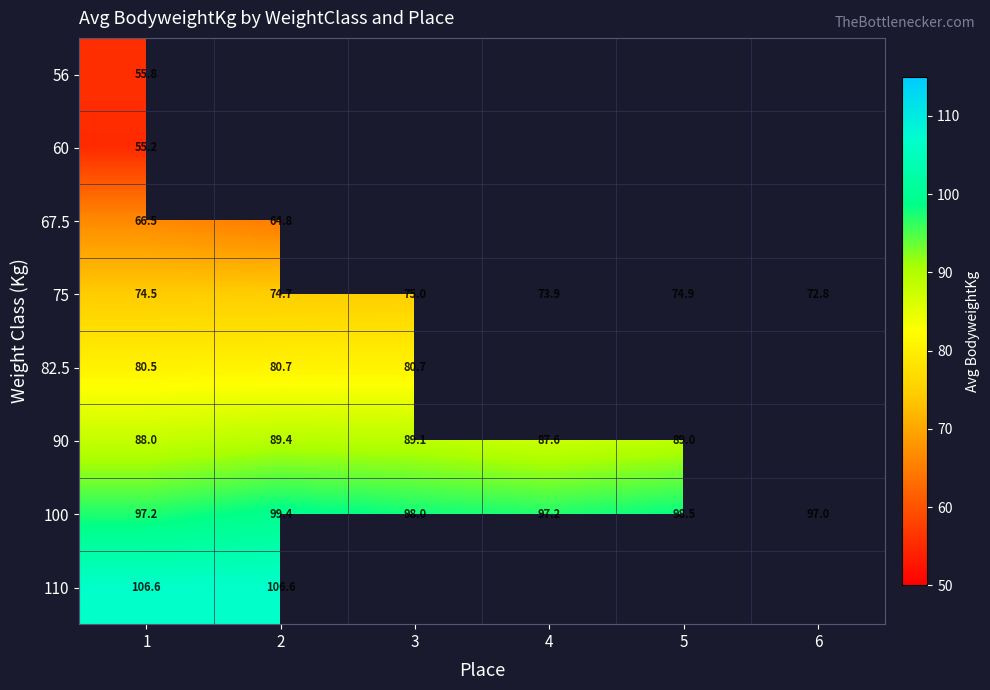

The value of 82.5 at 3 is 140.0. True or false?

False